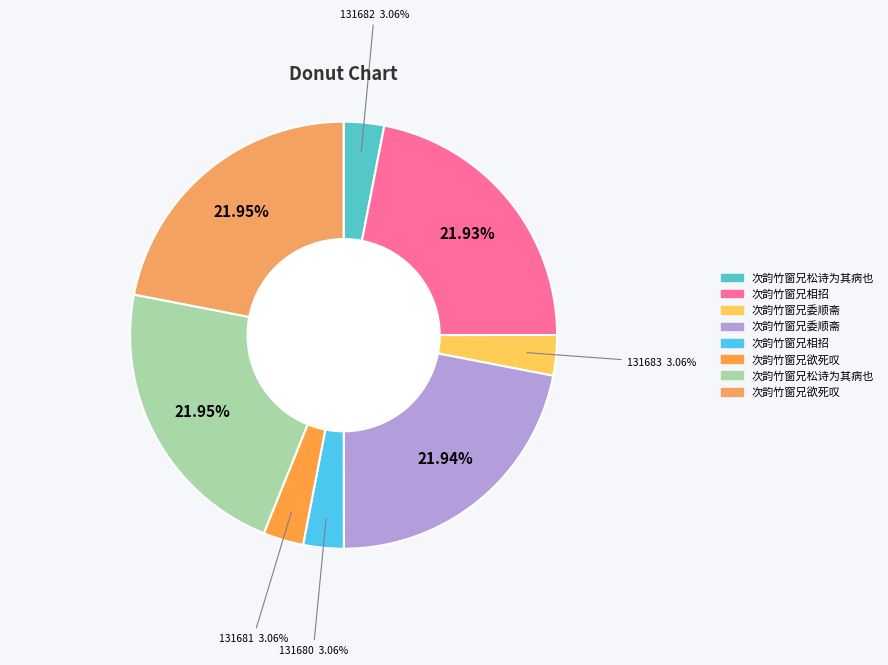

Which category has the smallest portion of the pie?

次韵竹窗兄相招